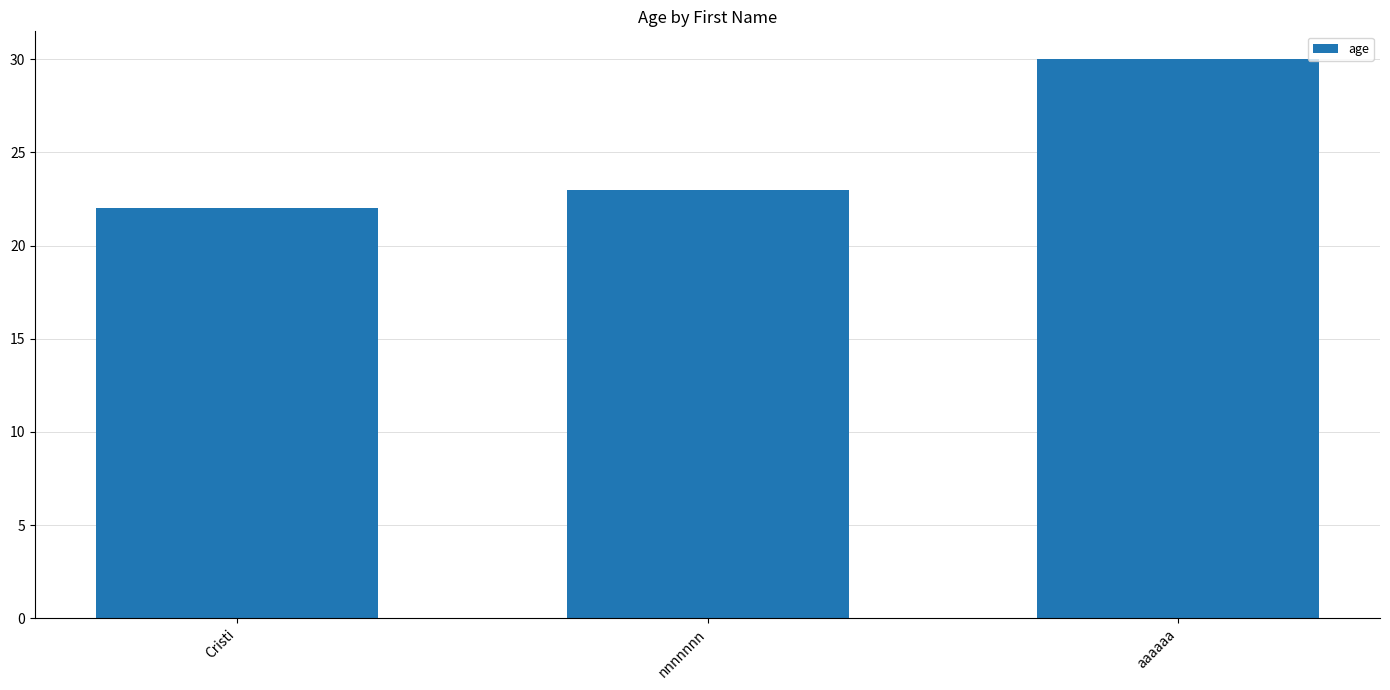

What is the difference between the second highest and minimum values?

1